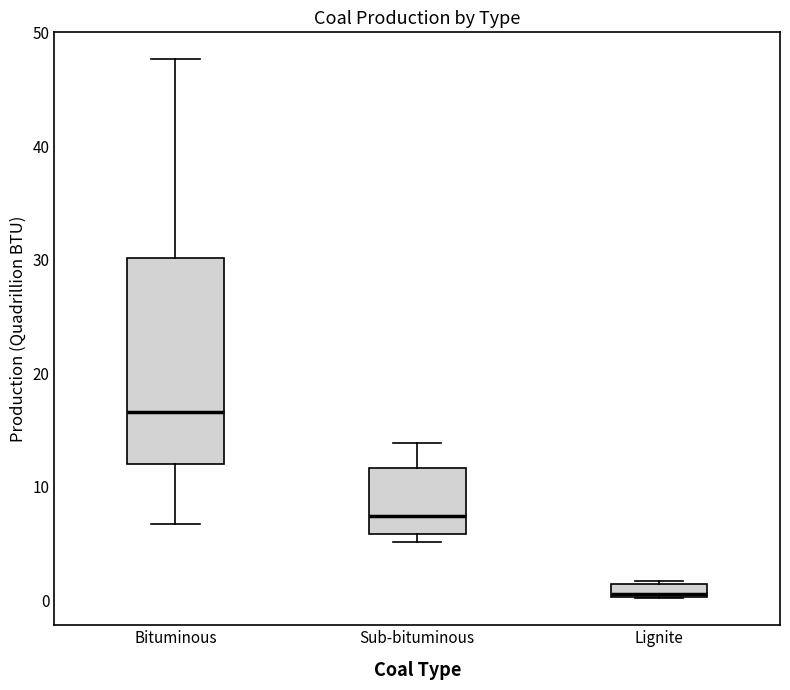

Comparing the boxes themselves (not the whiskers), which one is the tallest?

Bituminous